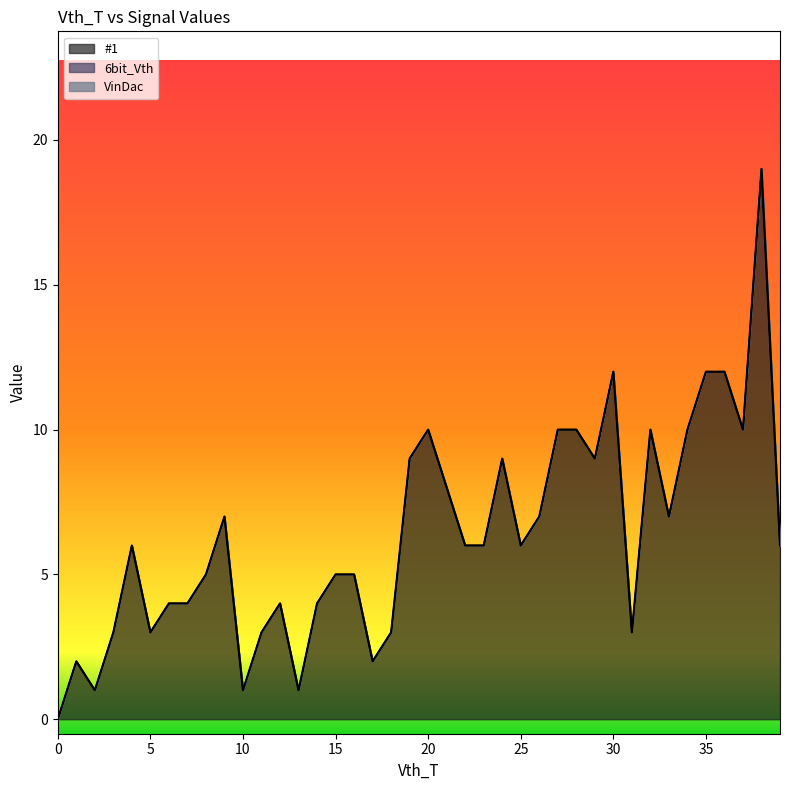

Which series has the largest range (max minus min)?

#1